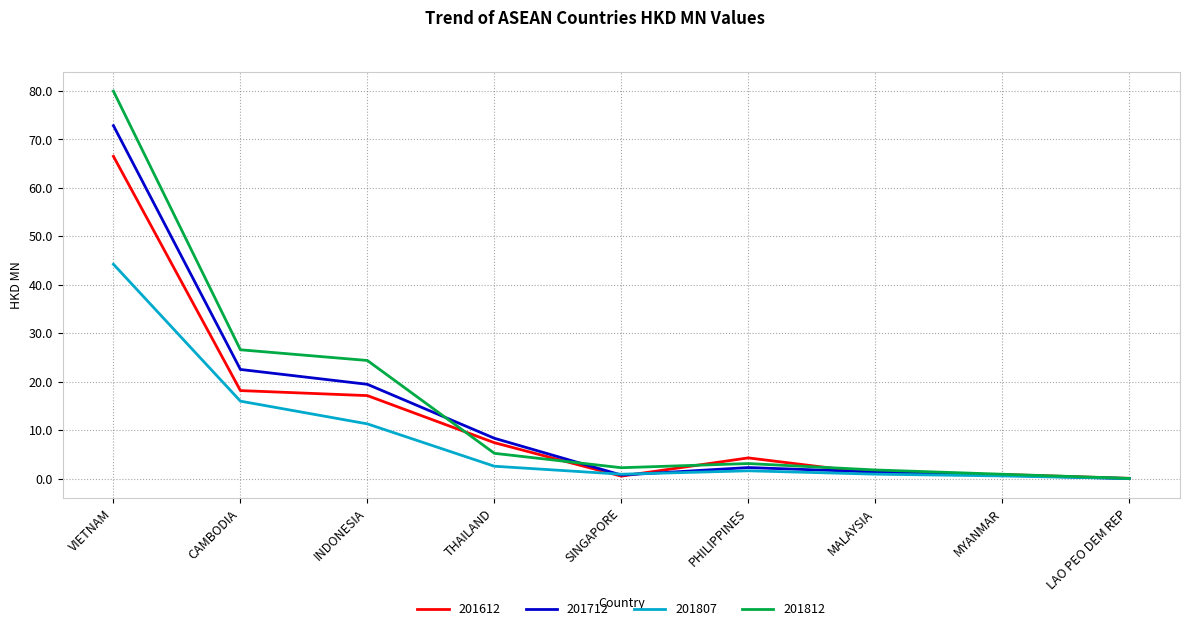

List the series in order of their overall mean, highest first.

201812, 201712, 201612, 201807